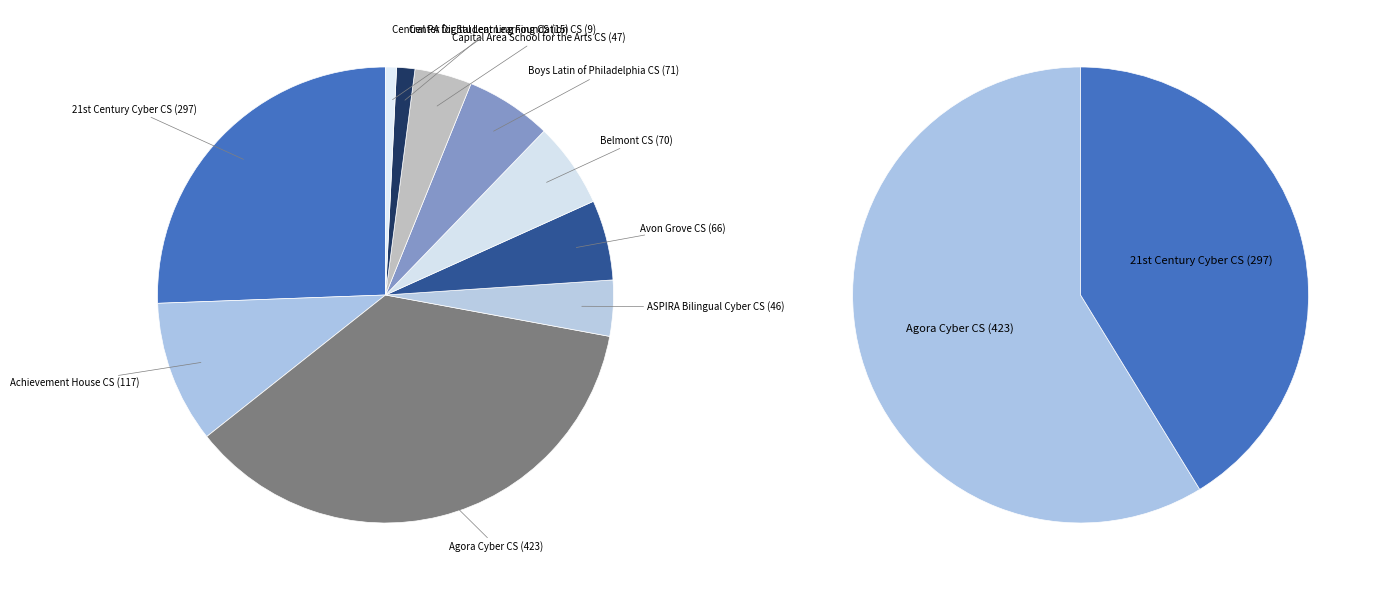

What is the smallest slice in the pie chart?

Central PA Digital Learning Foundation CS